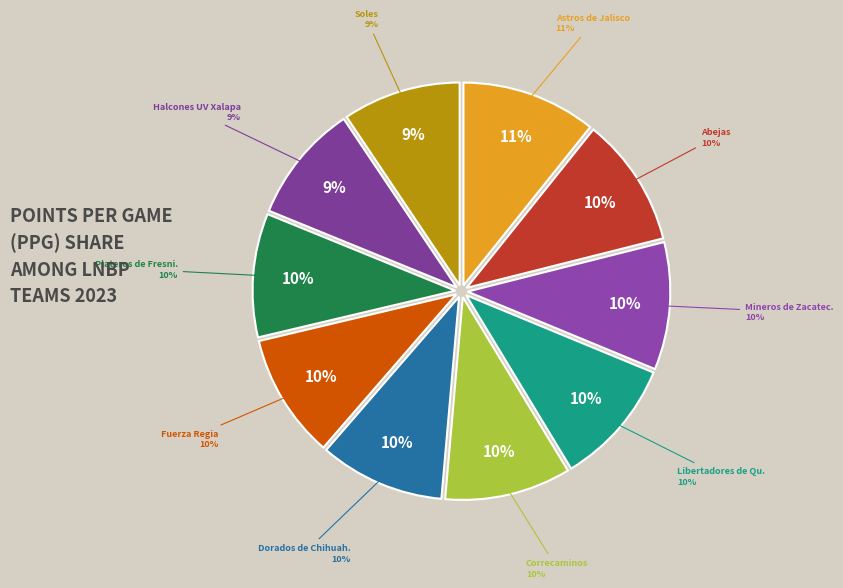

To the nearest percent, what portion does Mineros de Zacatecas represent?

10%